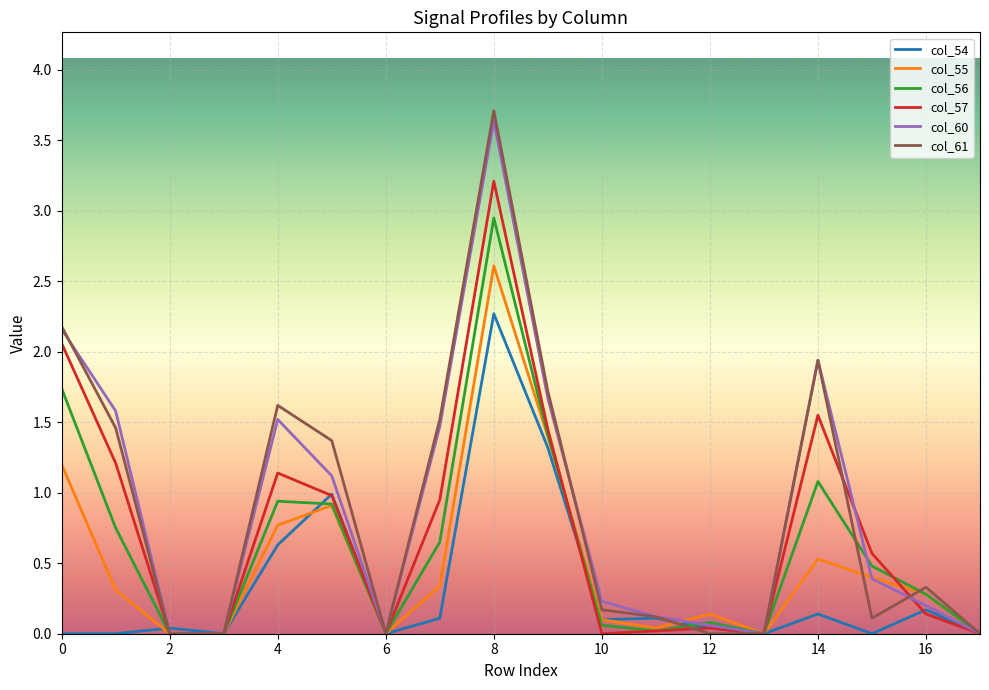

Does the chart display data point markers on the line(s)?

No